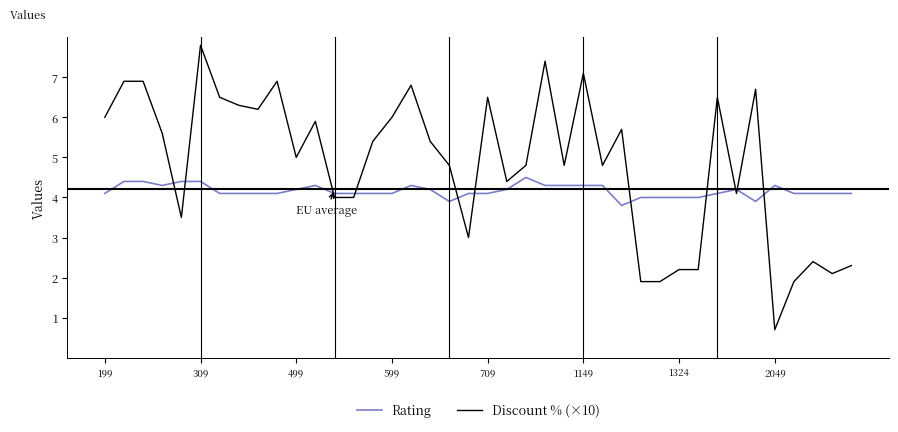

List the series in order of their overall mean, lowest first.

Rating, Discount % (×10)